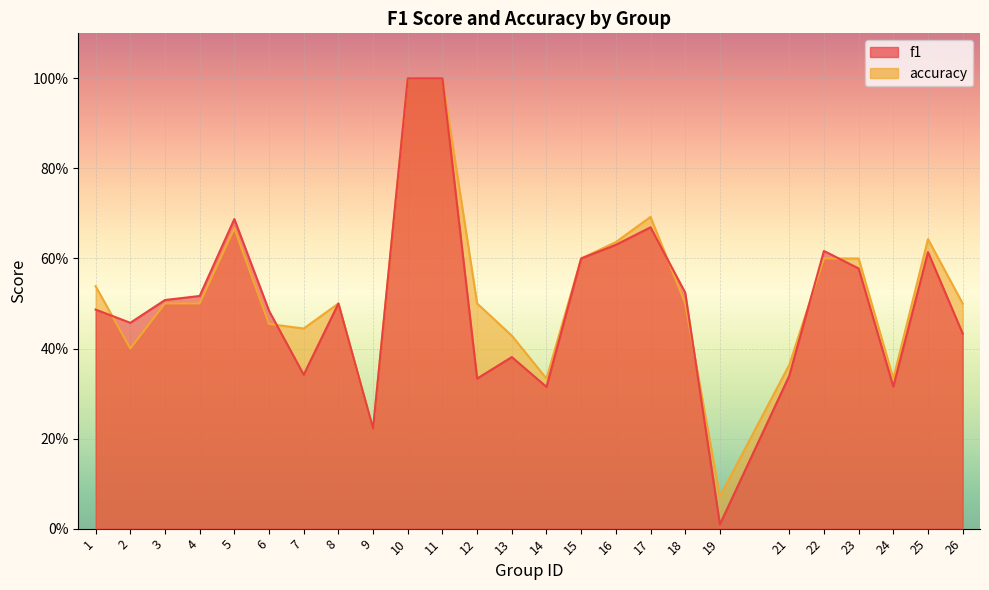

What is the value of the f1 point at the 9th from the left?

0.2